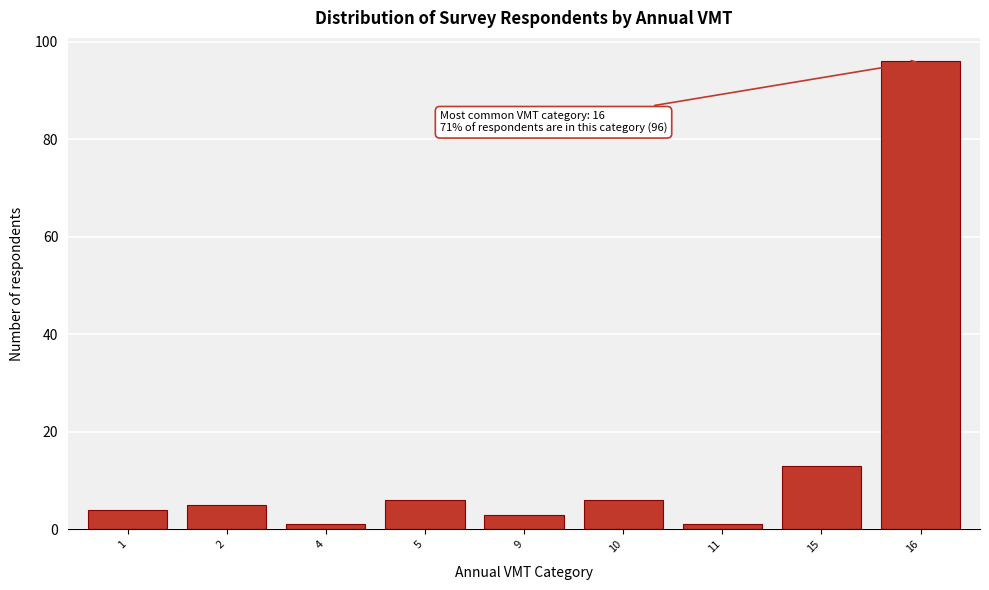

Reading left to right, what are all the values shown in this chart?

4	5	1	6	3	6	1	13	96